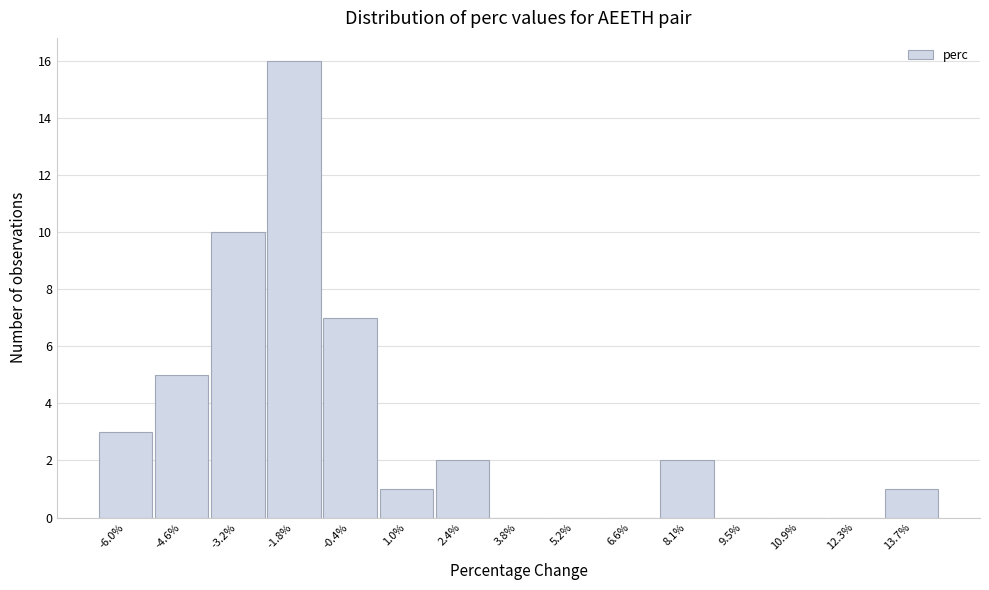

Reading left to right, transcribe all the data shown in this chart.

-6.0%=3	-4.6%=5	-3.2%=10	-1.8%=16	-0.4%=7	1.0%=1	2.4%=2	3.8%=0	5.2%=0	6.6%=0	8.1%=2	9.5%=0	10.9%=0	12.3%=0	13.7%=1